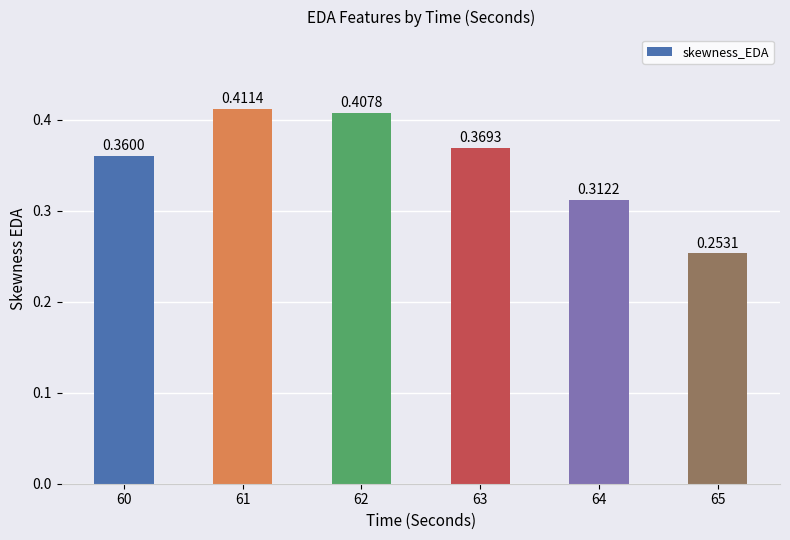

What is the sum of the values at 62 and 65?

0.7